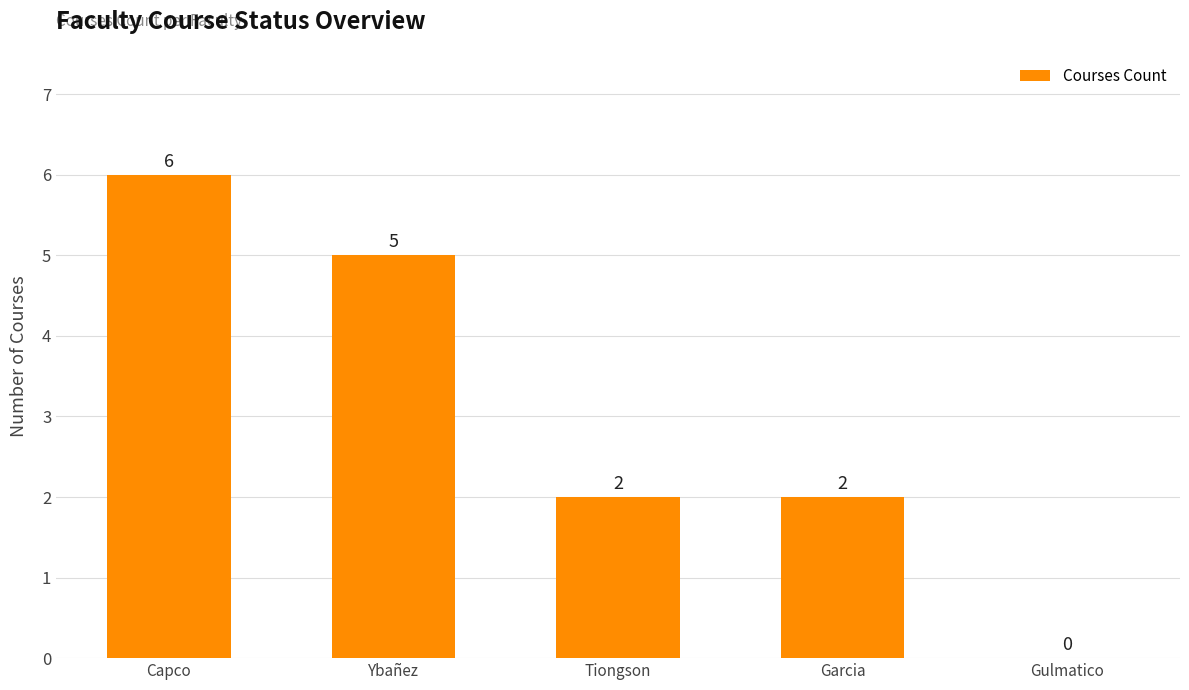

What is the average value?

3